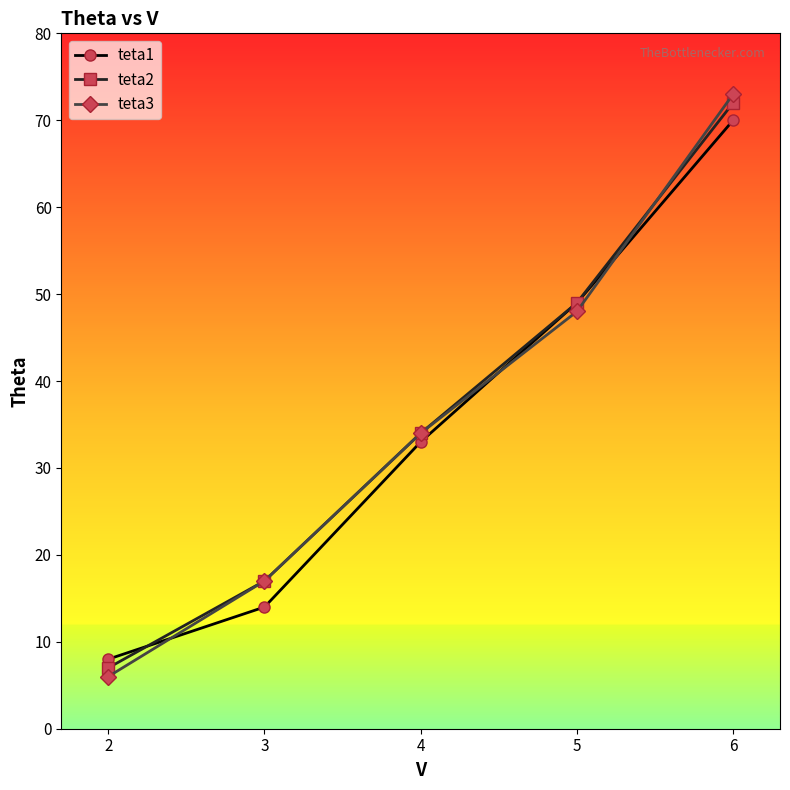

How many lines are shown in the chart?

3